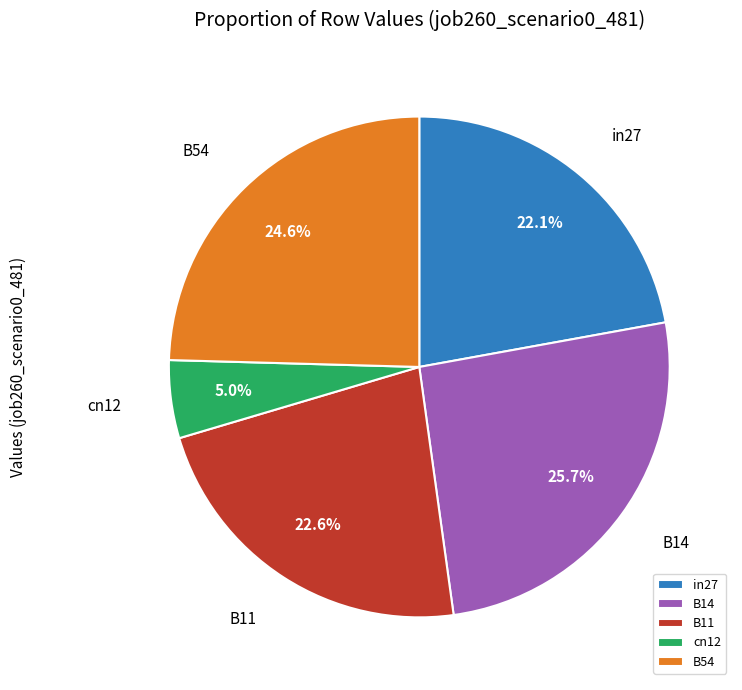

Which slice is the smallest?

cn12